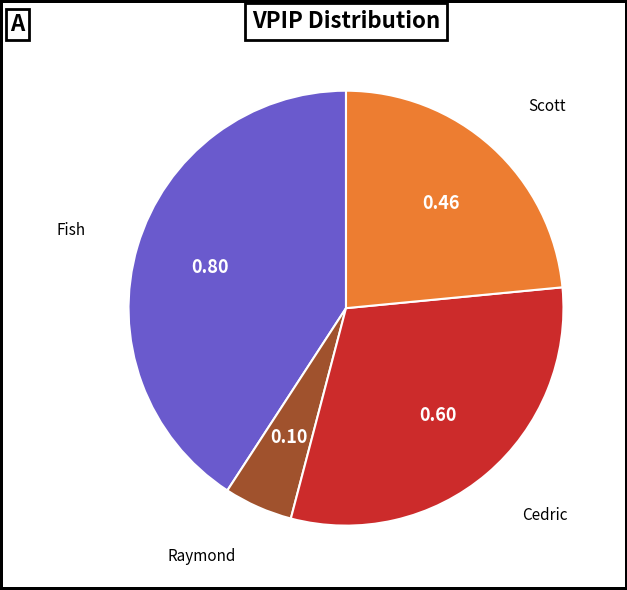

Does any single category account for the majority?

No